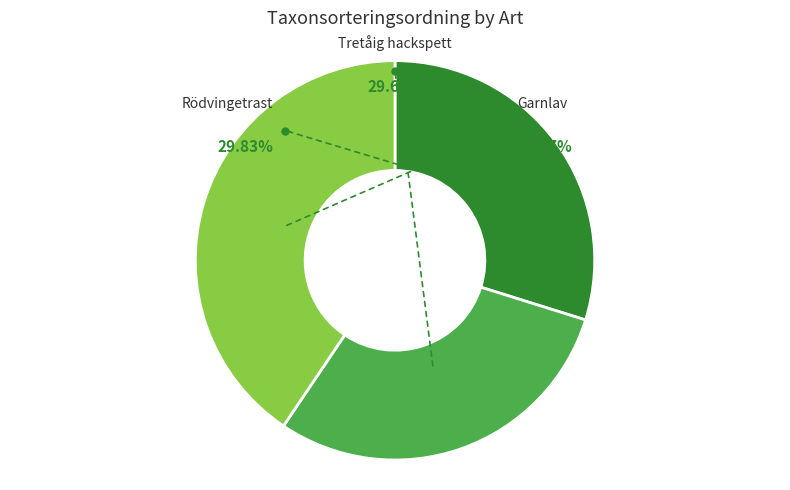

Does Rödvingetrast represent more than half of the total?

No